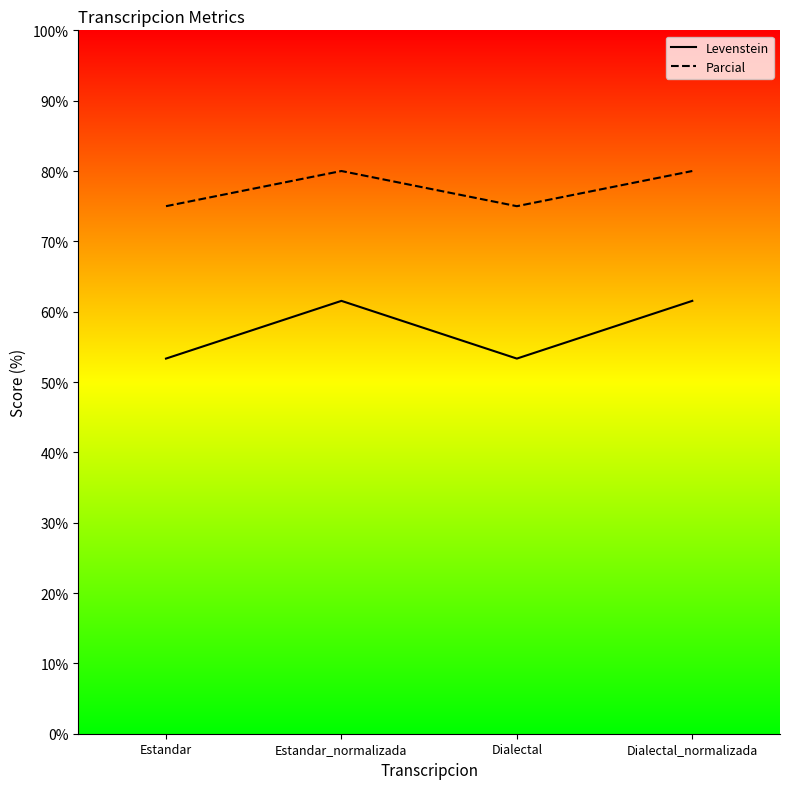

Which category has the lowest value in the Parcial series?

Estandar